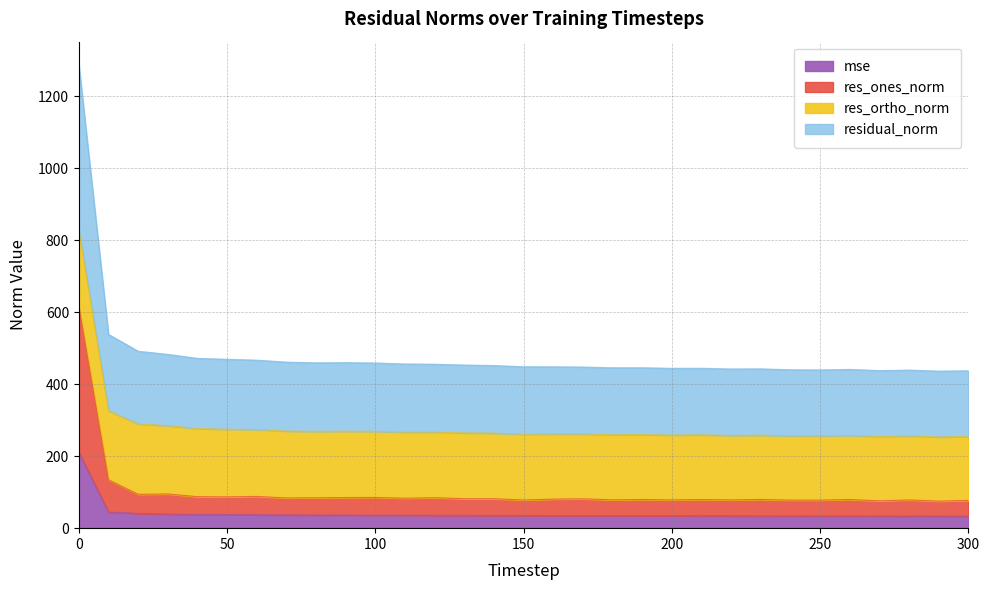

True or false: mse has a value of 33.7 at 250.

True